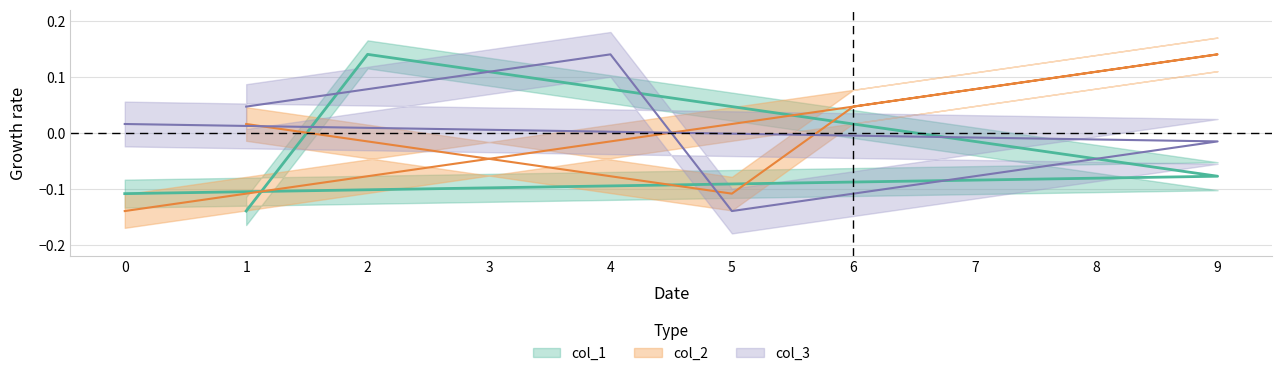

The value of col_1 at 7 is -0.0. True or false?

True